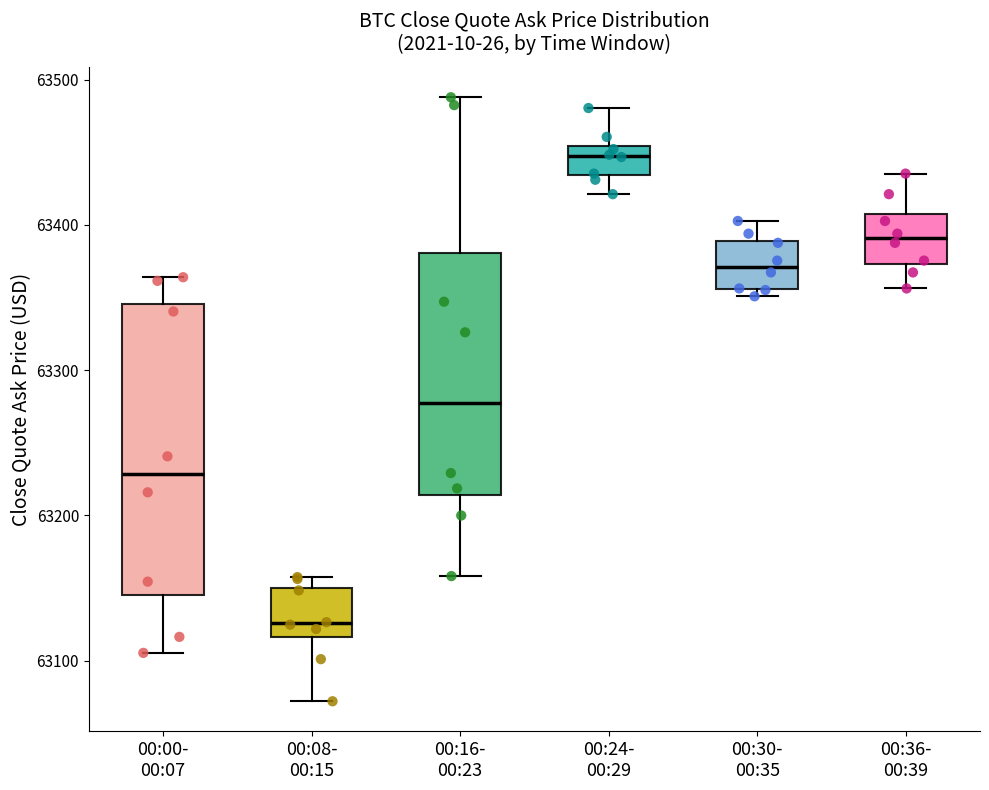

Where is the upper edge of the box for 00:30- 00:35 on the y-axis? The values are not printed on the chart, so give them approximately, as read against the axis.

63390